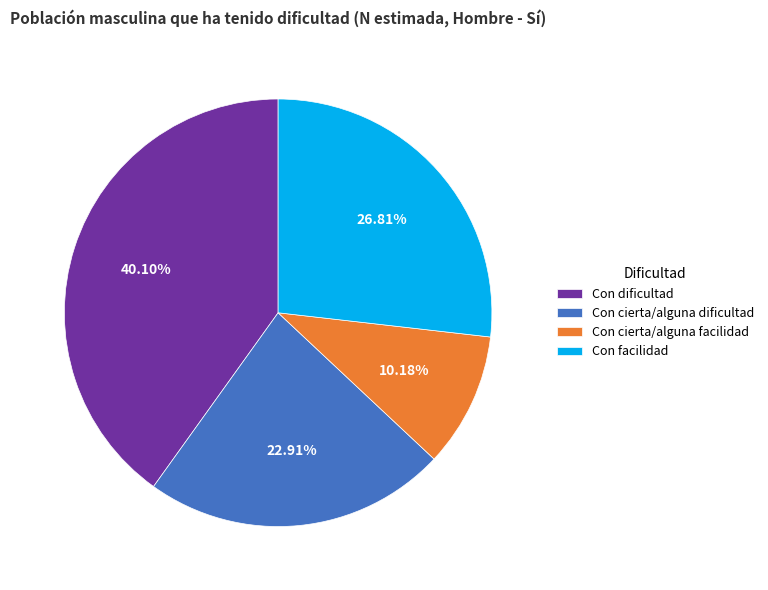

What is the total percentage of Con cierta/alguna facilidad and Con facilidad?

37.0%